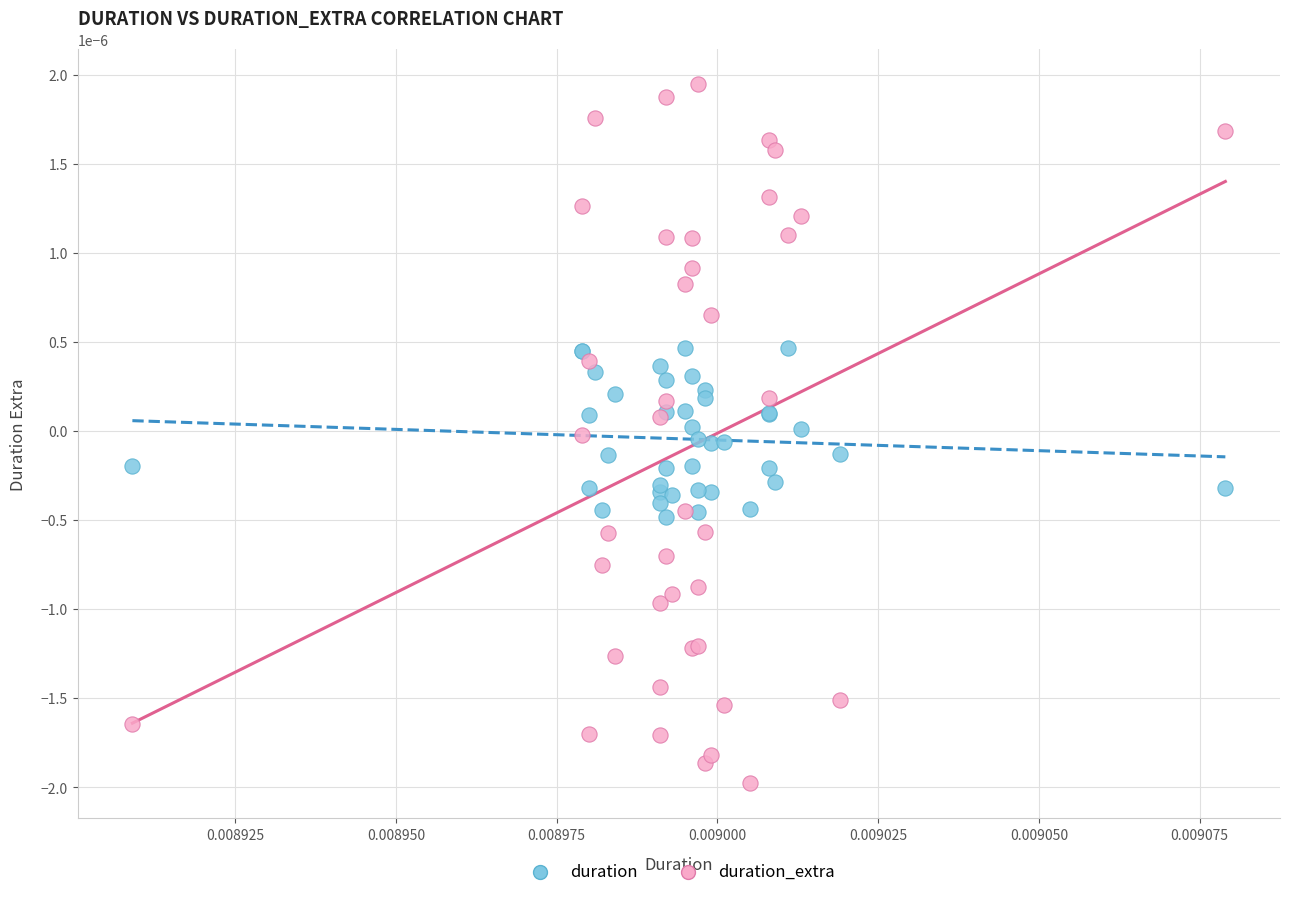

Which series reaches the maximum Y coordinate?

duration_extra